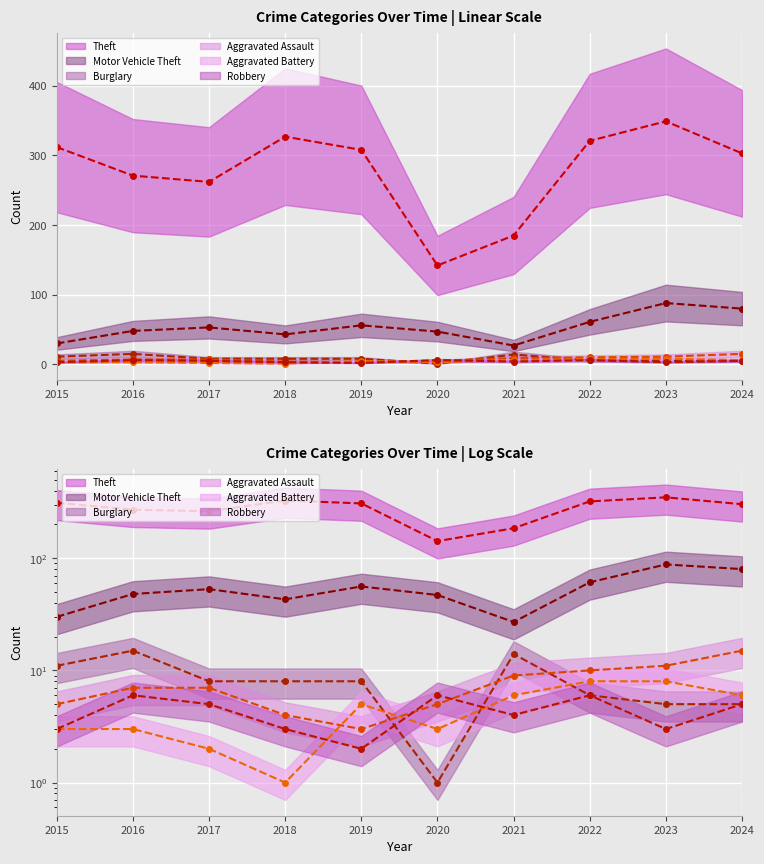

Which label corresponds to the smallest value in the chart?

2020